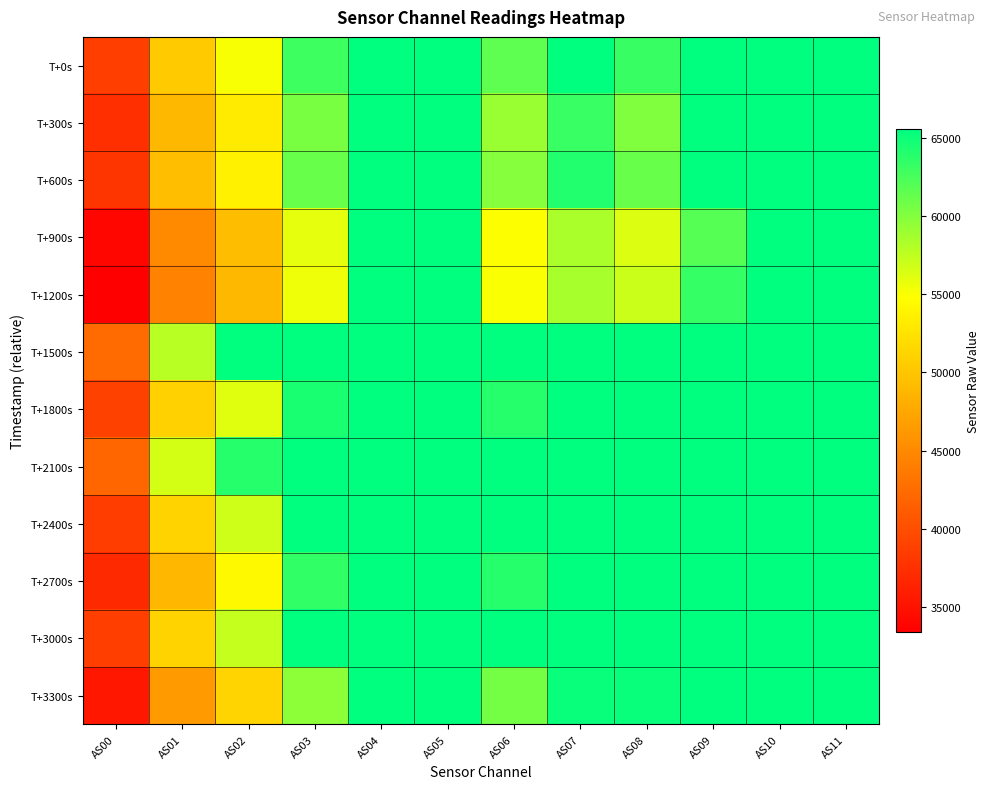

Reading left to right, transcribe all the data shown in this chart.

T+0s: AS00=38690	AS01=50503	AS02=55095	AS03=62932	AS04=65535	AS05=65535	AS06=61570	AS07=65535	AS08=63199	AS09=65535	AS10=65535	AS11=65535
T+300s: AS00=37419	AS01=48953	AS02=53120	AS03=60419	AS04=65535	AS05=65535	AS06=59056	AS07=63103	AS08=60101	AS09=65535	AS10=65535	AS11=65535
T+600s: AS00=37913	AS01=49453	AS02=53684	AS03=61130	AS04=65535	AS05=65535	AS06=59839	AS07=64063	AS08=61104	AS09=65535	AS10=65535	AS11=65535
T+900s: AS00=34084	AS01=45047	AS02=49317	AS03=55919	AS04=65535	AS05=65535	AS06=54914	AS07=58323	AS08=56282	AS09=61954	AS10=65535	AS11=65535
T+1200s: AS00=33396	AS01=44323	AS02=48903	AS03=55547	AS04=65535	AS05=65535	AS06=55000	AS07=58458	AS08=57037	AS09=63315	AS10=65535	AS11=65535
T+1500s: AS00=42460	AS01=57767	AS02=65535	AS03=65535	AS04=65535	AS05=65535	AS06=65535	AS07=65535	AS08=65535	AS09=65535	AS10=65535	AS11=65535
T+1800s: AS00=38878	AS01=51000	AS02=56090	AS03=64406	AS04=65535	AS05=65535	AS06=63928	AS07=65535	AS08=65535	AS09=65535	AS10=65535	AS11=65535
T+2100s: AS00=42009	AS01=56668	AS02=63935	AS03=65535	AS04=65535	AS05=65535	AS06=65535	AS07=65535	AS08=65535	AS09=65535	AS10=65535	AS11=65535
T+2400s: AS00=38574	AS01=51160	AS02=56920	AS03=65535	AS04=65535	AS05=65535	AS06=65535	AS07=65535	AS08=65535	AS09=65535	AS10=65535	AS11=65535
T+2700s: AS00=36956	AS01=48776	AS02=54353	AS03=63410	AS04=65535	AS05=65535	AS06=63940	AS07=65535	AS08=65535	AS09=65535	AS10=65535	AS11=65535
T+3000s: AS00=38617	AS01=51148	AS02=57292	AS03=65535	AS04=65535	AS05=65535	AS06=65535	AS07=65535	AS08=65535	AS09=65535	AS10=65535	AS11=65535
T+3300s: AS00=35367	AS01=46511	AS02=51225	AS03=59586	AS04=65535	AS05=65535	AS06=60593	AS07=65155	AS08=65207	AS09=65535	AS10=65535	AS11=65535